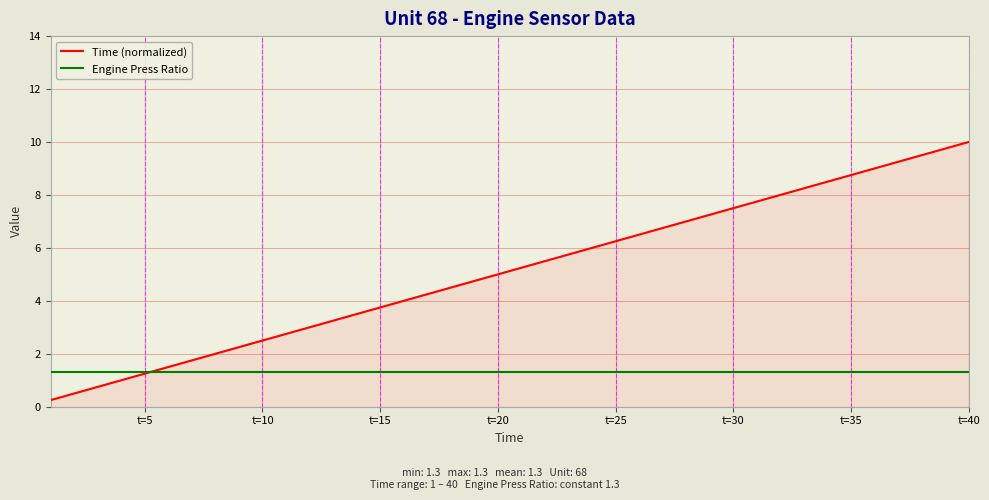

What is the maximum value shown in the chart?

10.0